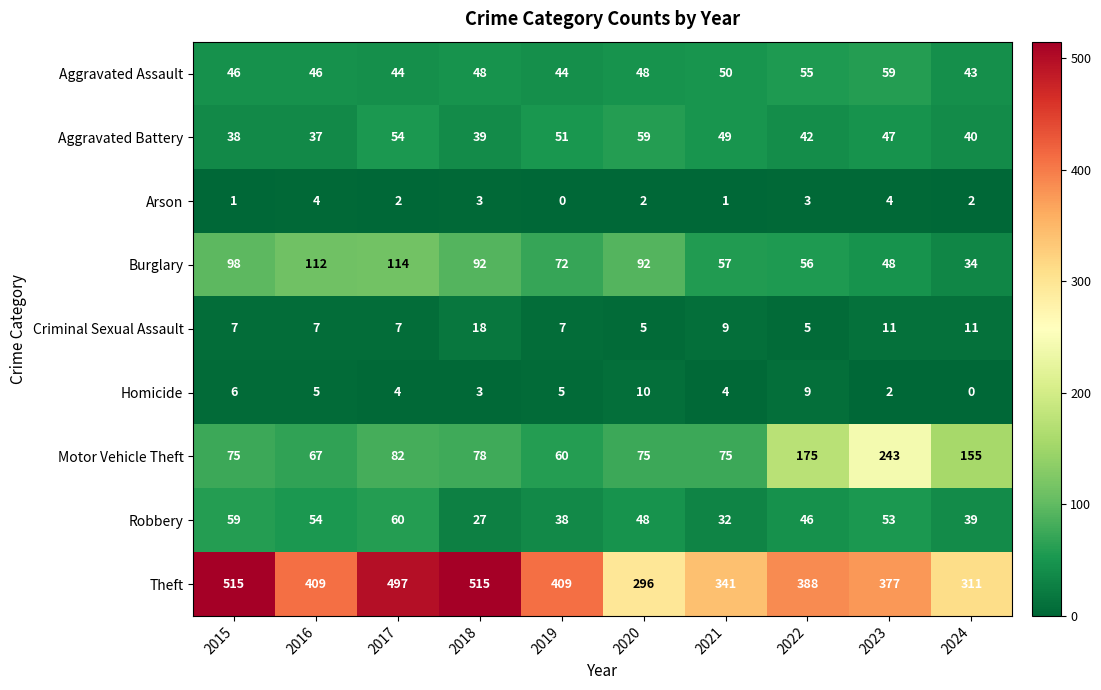

Where is Theft nearest to the value 405?

2016